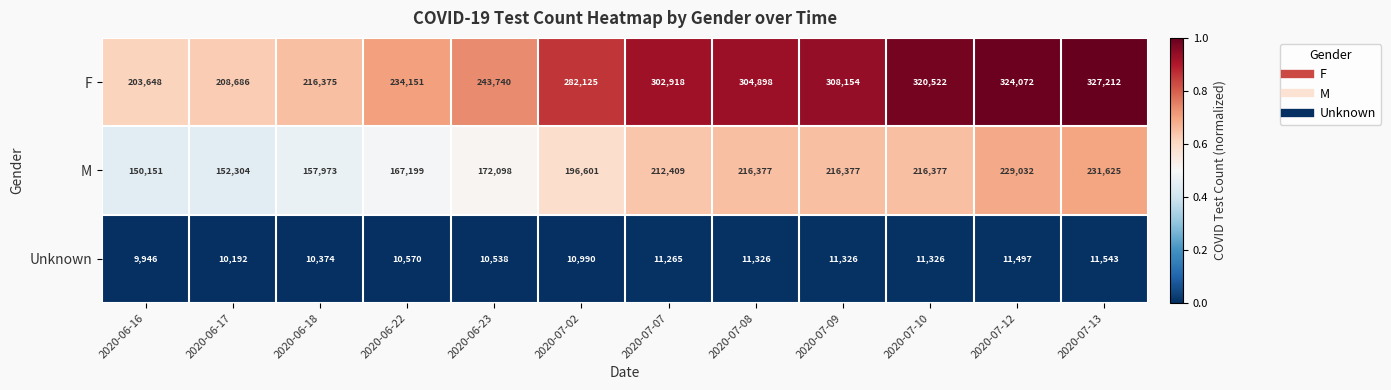

True or false: M has a value of 53014 at 2020-06-22.

False